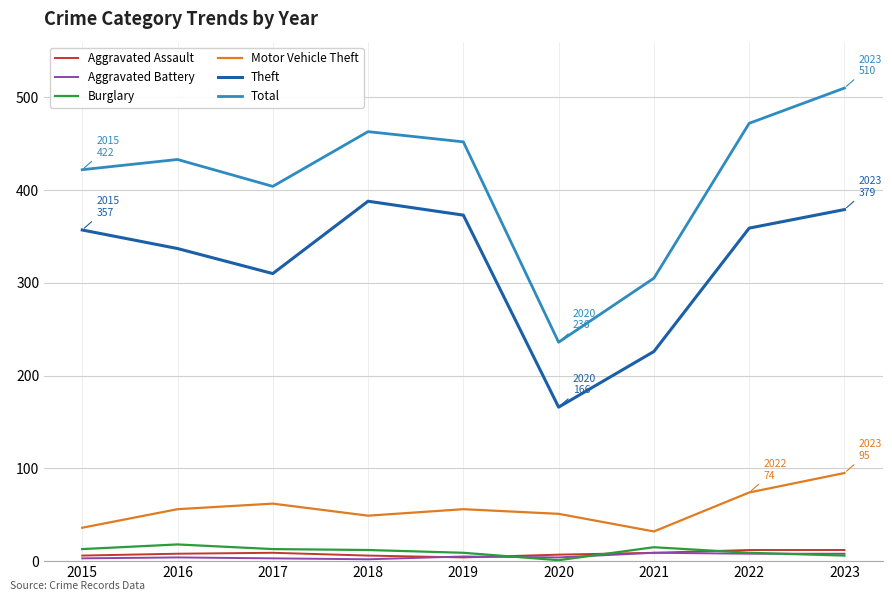

True or false: Theft and Burglary cross at least once.

False